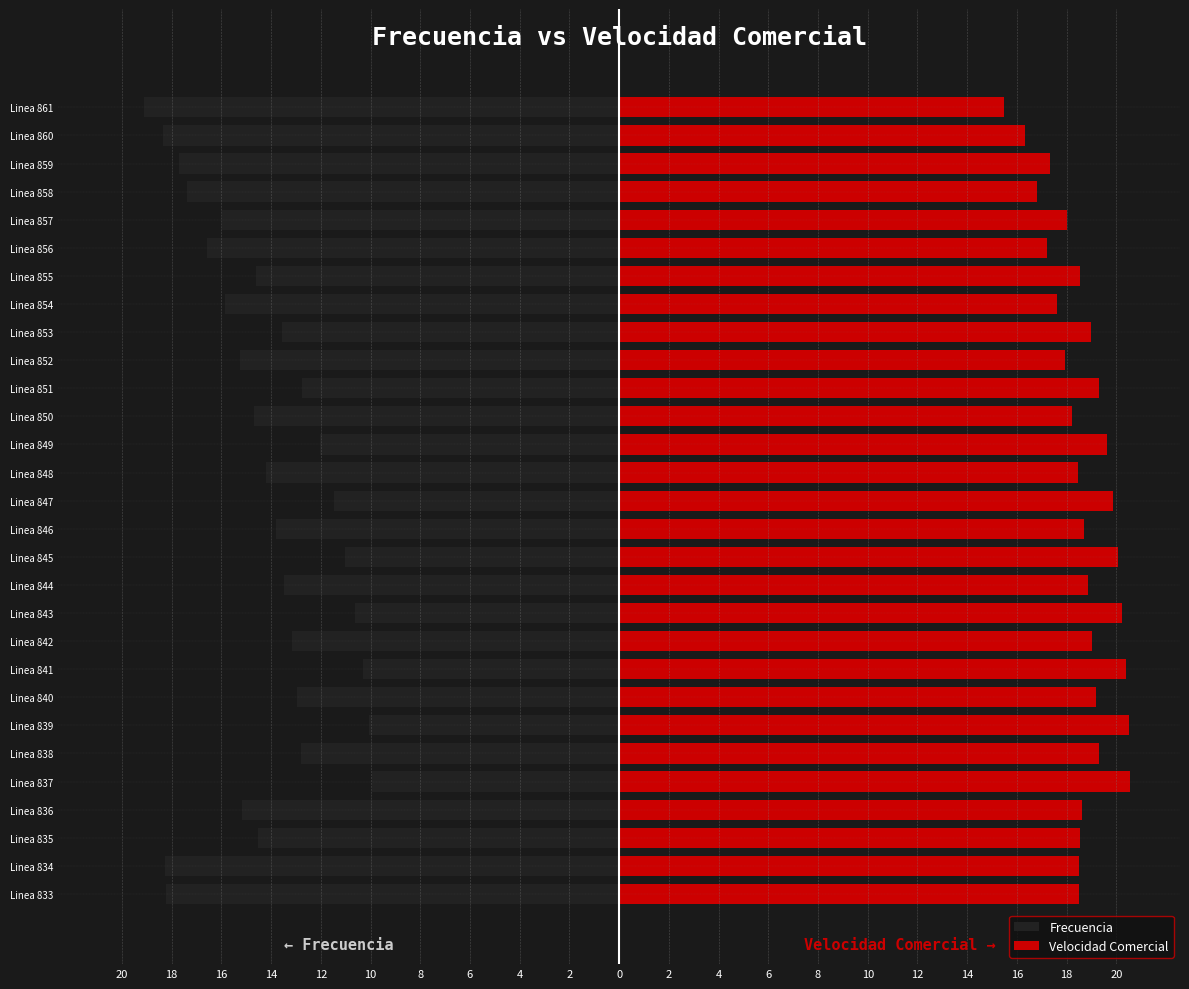

Reading left to right, what are all the values shown in this chart?

Frecuencia: -18.2	-18.3	-14.5	-15.2	-9.9	-12.8	-10.1	-12.9	-10.3	-13.2	-10.6	-13.5	-11.0	-13.8	-11.5	-14.2	-12.1	-14.7	-12.7	-15.2	-13.6	-15.8	-14.6	-16.6	-16.0	-17.4	-17.7	-18.3	-19.1
Velocidad Comercial: 18.5	18.5	18.6	18.6	20.6	19.3	20.5	19.2	20.4	19.0	20.2	18.9	20.1	18.7	19.9	18.5	19.6	18.2	19.3	17.9	19.0	17.6	18.5	17.2	18.0	16.8	17.4	16.3	15.5